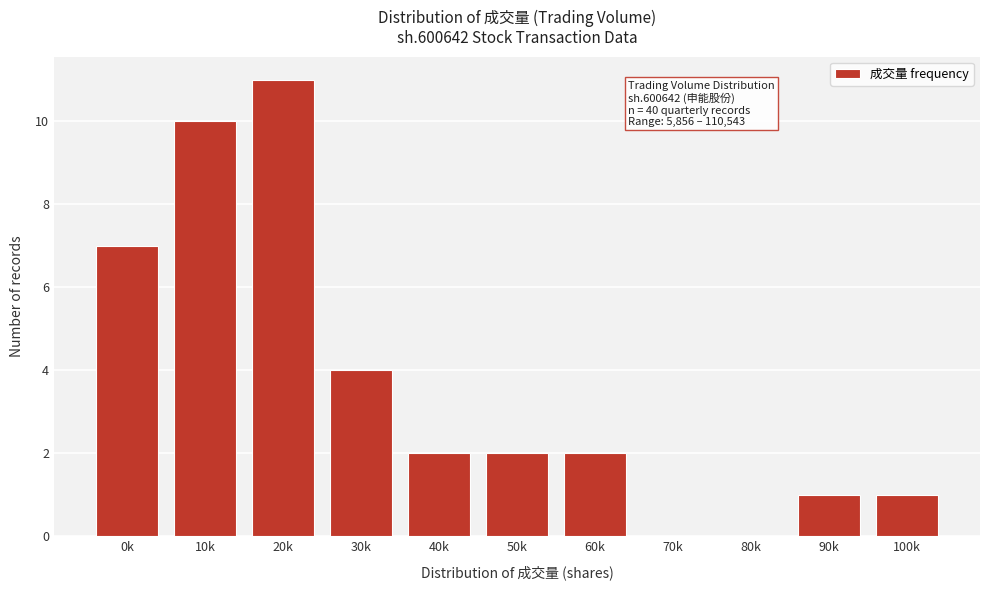

Reading right to left, list all the values displayed in this chart.

100k=1	90k=1	80k=0	70k=0	60k=2	50k=2	40k=2	30k=4	20k=11	10k=10	0k=7